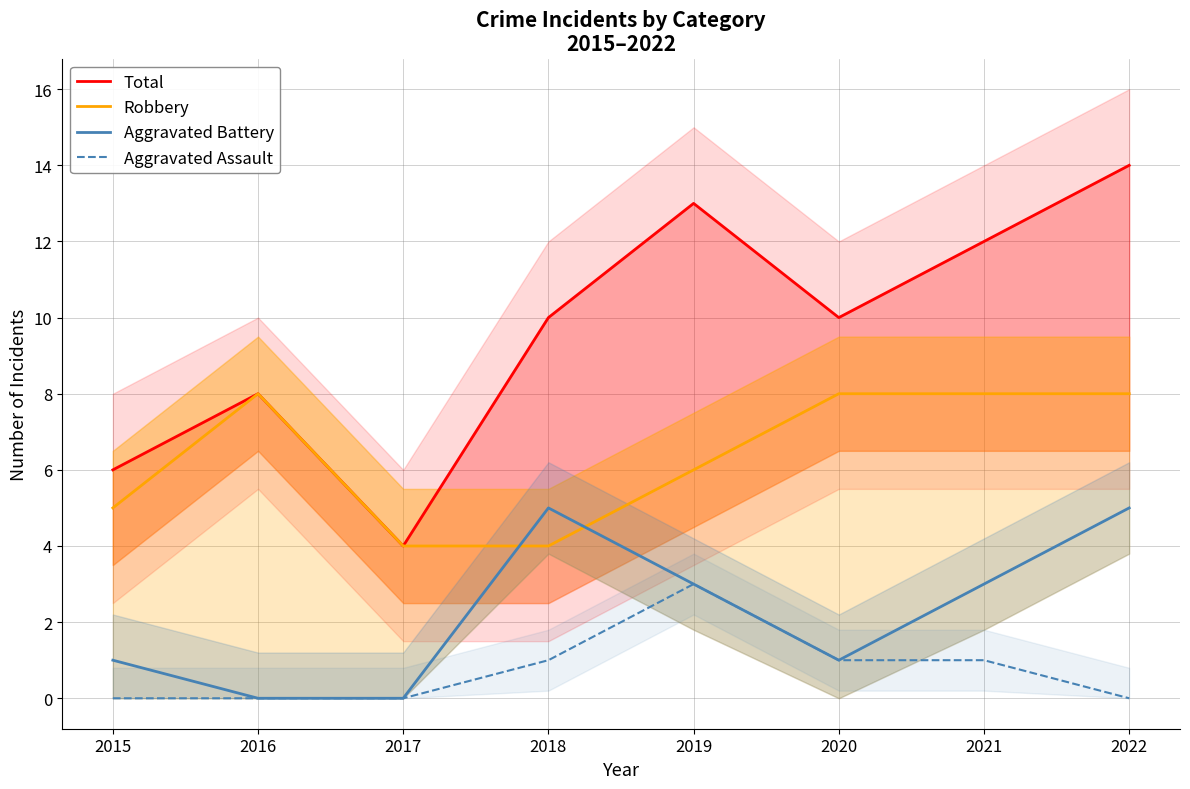

Between 2019 and 2021, which is larger?

2019